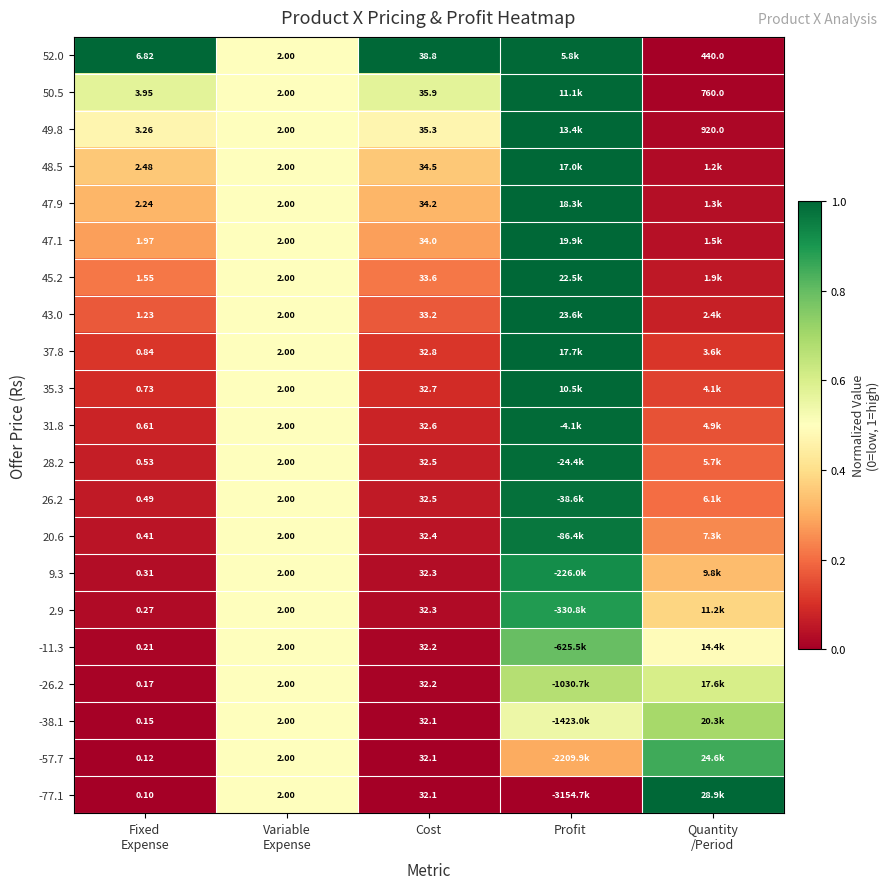

Which category has the highest value across all series?

Fixed
Expense